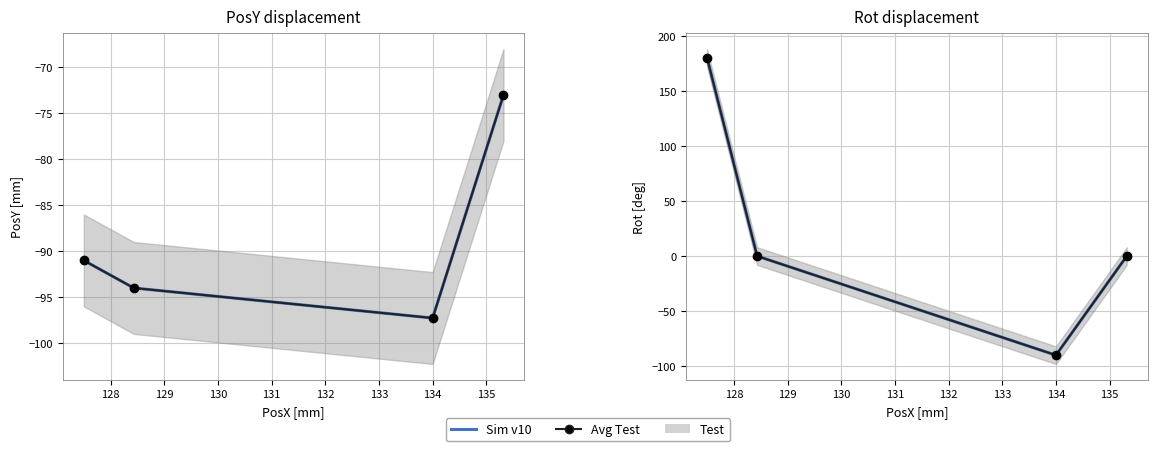

Is the value of Rot at 129 greater than the value of Avg Rot at 129?

No